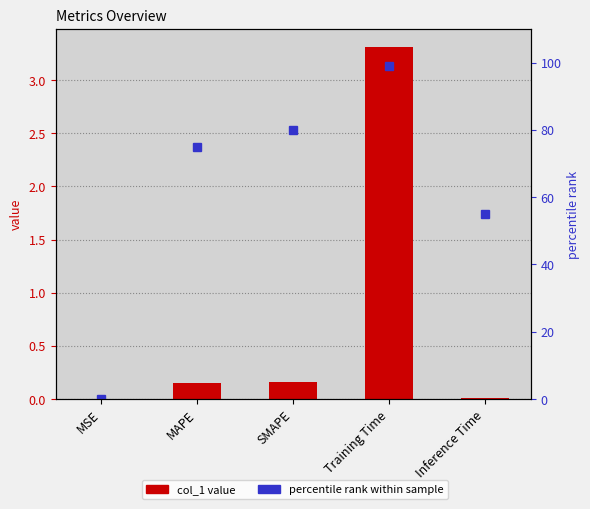

What is the sum of the col_1 values at MSE and MAPE?

0.2